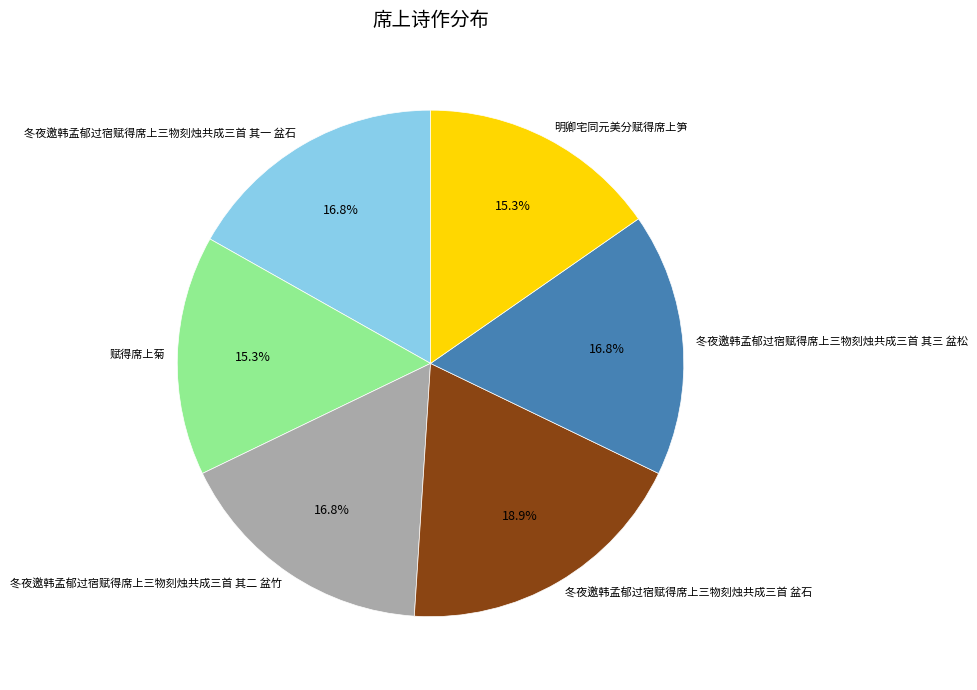

Do 赋得席上菊 and 明卿宅同元美分赋得席上笋 together represent more than half of the pie?

No